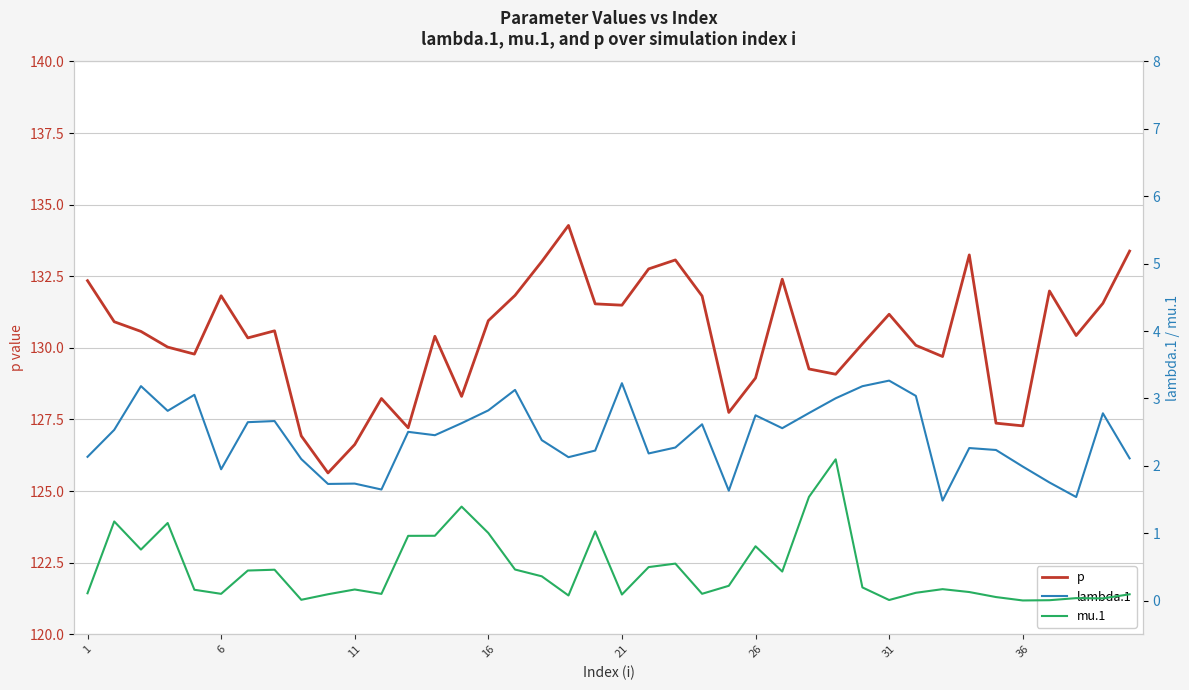

List the series in order of their peak value, lowest first.

mu.1, lambda.1, p